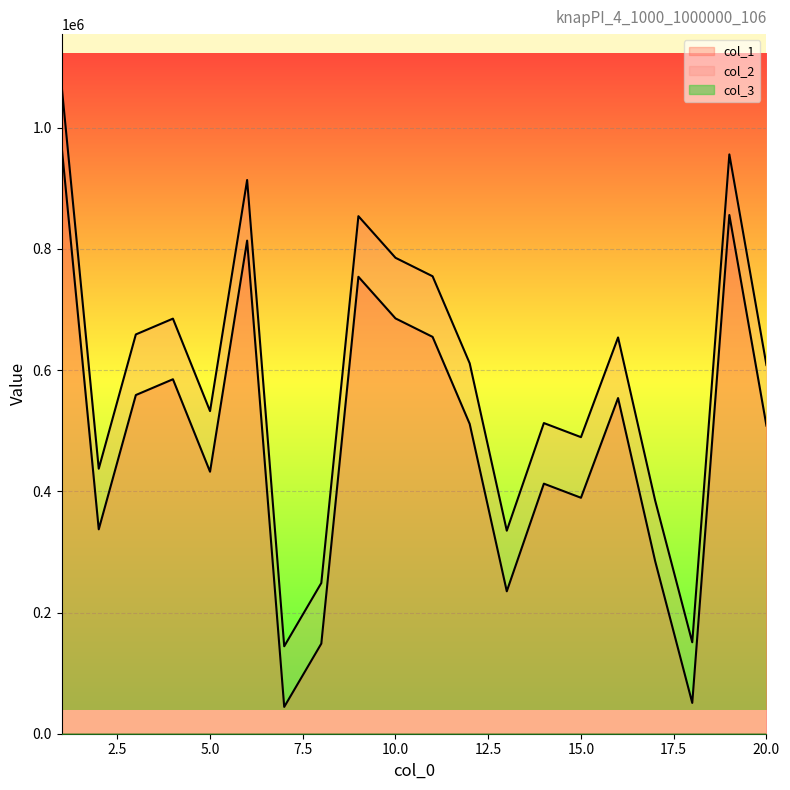

Is the value of col_2 at 4 greater than the value of col_1 at 4?

Yes